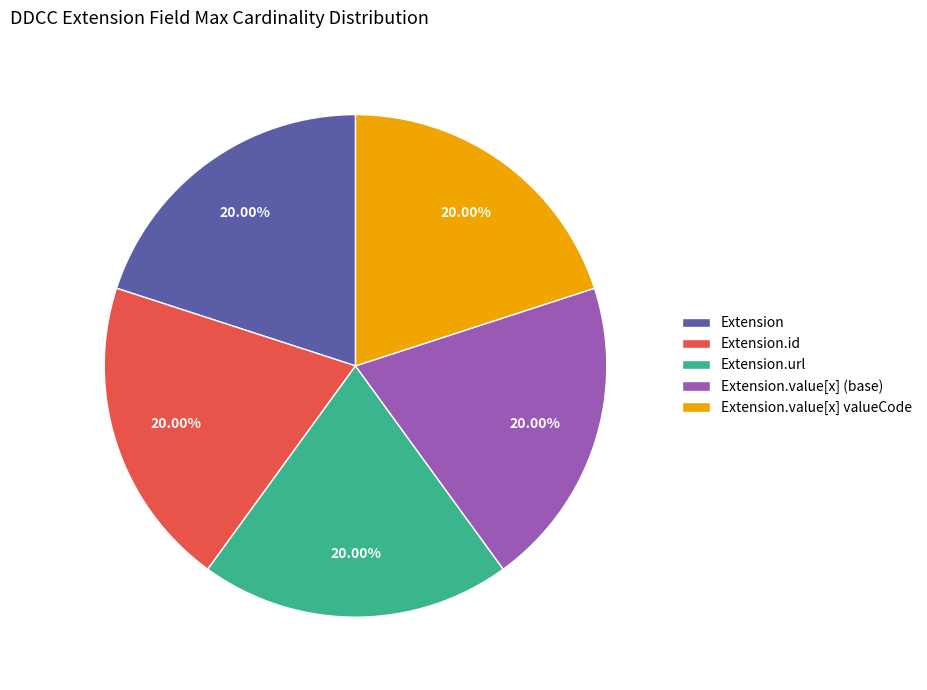

What is the ratio of the value at Extension.value[x] (base) to the value at Extension?

1.0